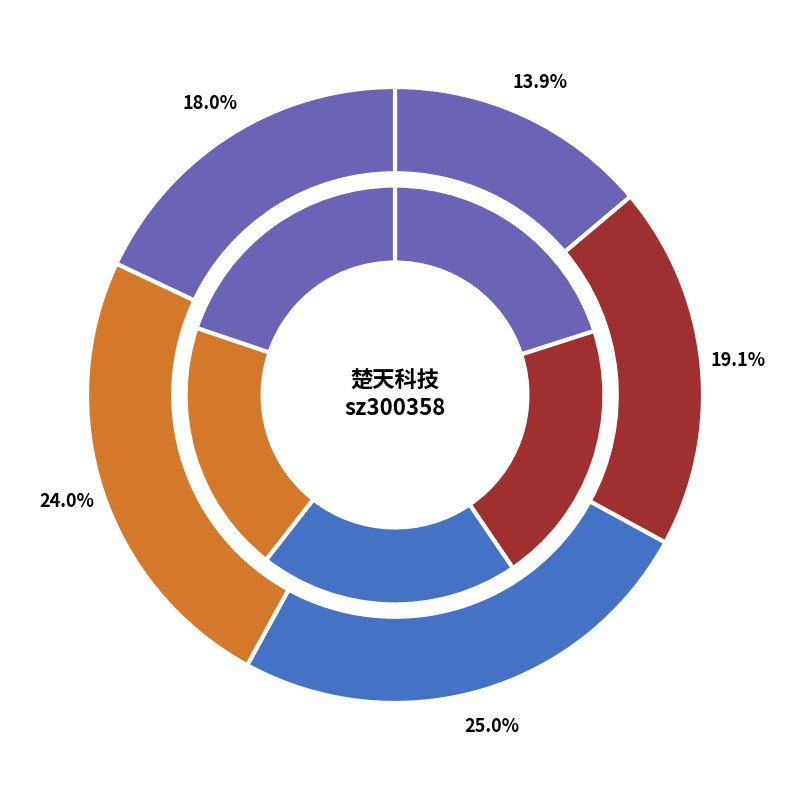

True or false: 2022-11-11 accounts for 33% of the total.

False